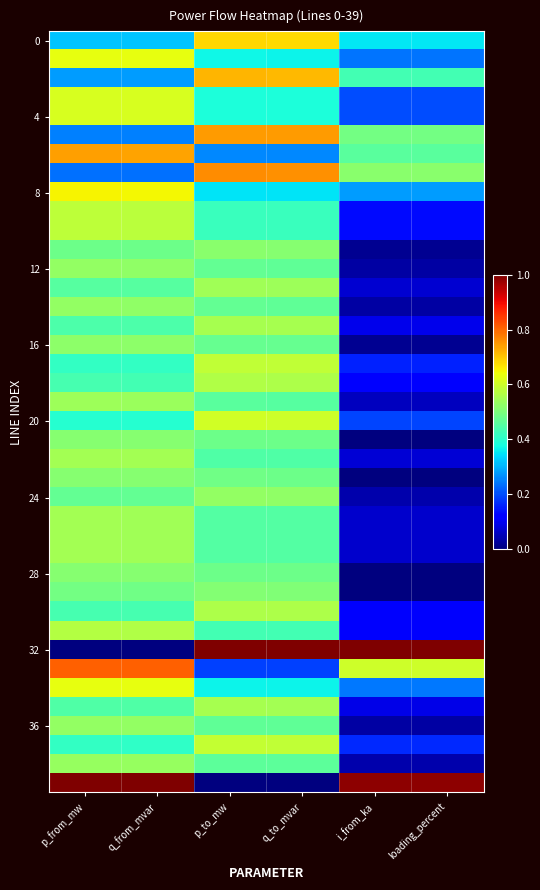

What is the spread (max minus min) of values at loading_percent?

1.0